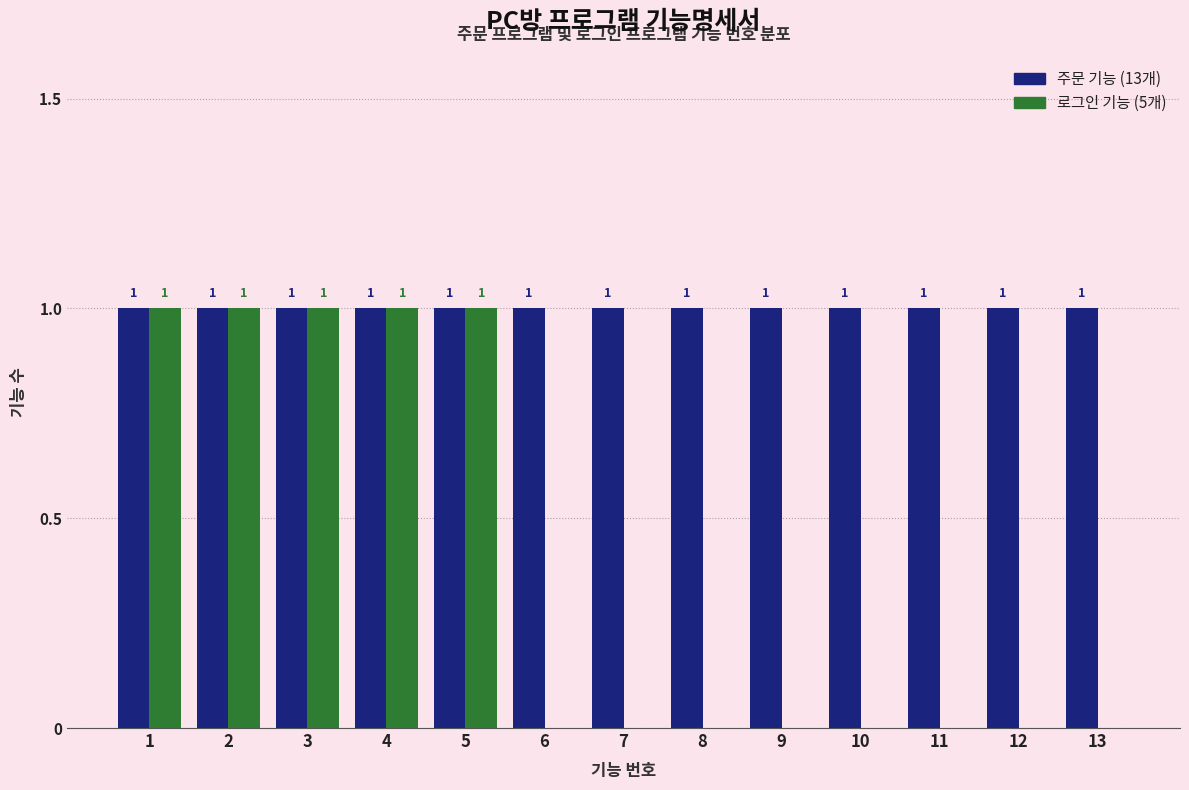

Reading right to left, what are all the values shown in this chart?

주문 기능: 13=1	12=1	11=1	10=1	9=1	8=1	7=1	6=1	5=1	4=1	3=1	2=1	1=1
로그인 기능: 13=0	12=0	11=0	10=0	9=0	8=0	7=0	6=0	5=1	4=1	3=1	2=1	1=1